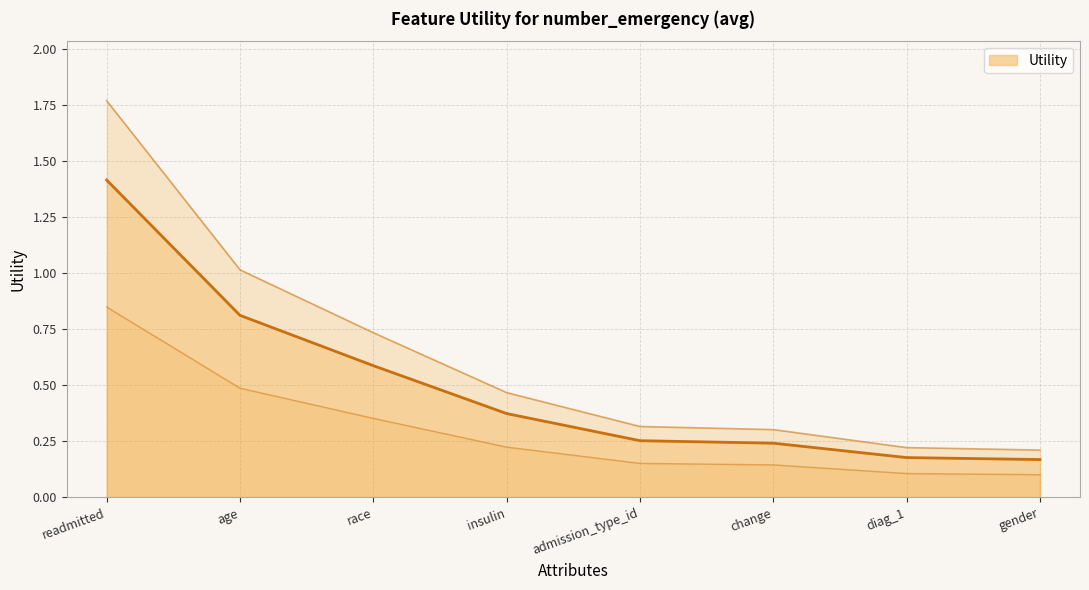

Count the values in the range 0 to 1.

7